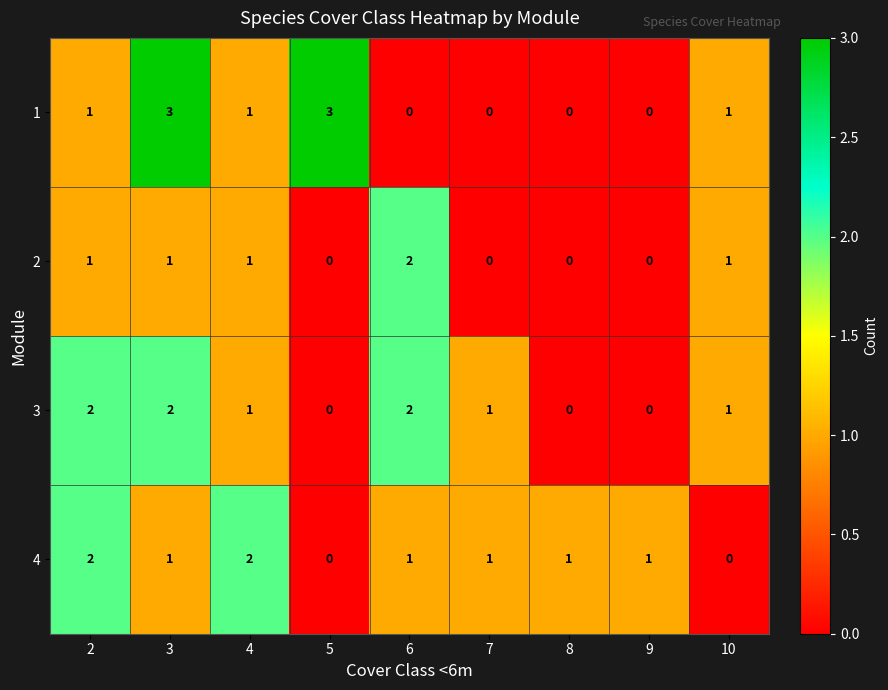

True or false: 2 has a value of 2 at 10.

False